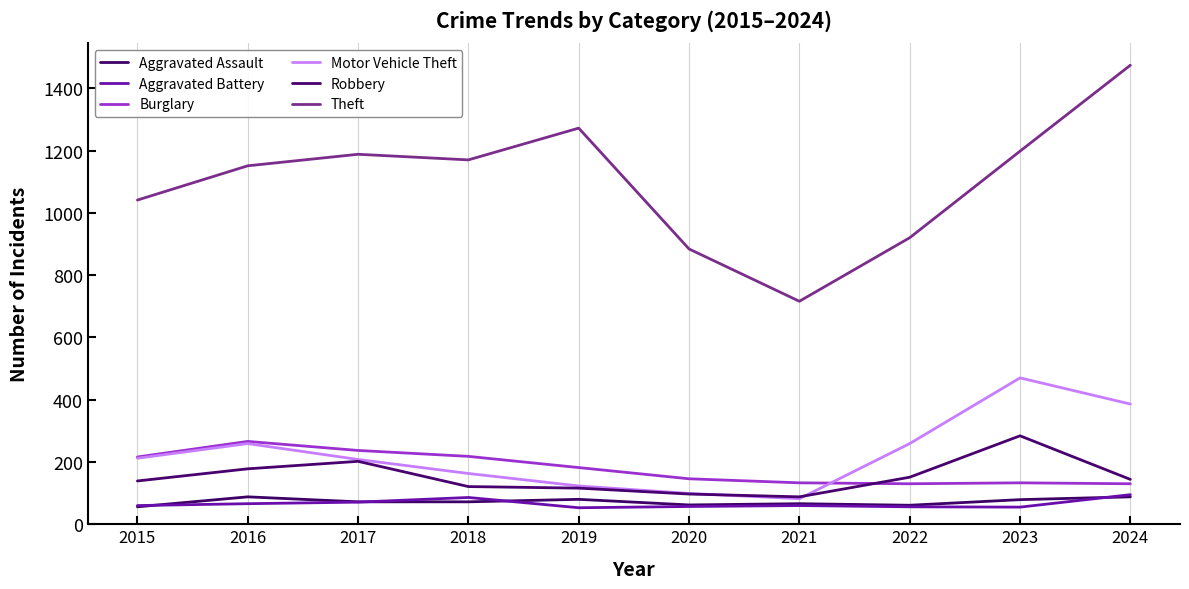

Reading left to right, transcribe all the data shown in this chart.

Aggravated Assault: 2015=56	2016=88	2017=72	2018=72	2019=80	2020=62	2021=66	2022=61	2023=79	2024=88
Aggravated Battery: 2015=60	2016=66	2017=71	2018=86	2019=53	2020=57	2021=60	2022=56	2023=55	2024=95
Burglary: 2015=216	2016=266	2017=237	2018=218	2019=182	2020=146	2021=133	2022=130	2023=133	2024=130
Motor Vehicle Theft: 2015=212	2016=259	2017=208	2018=163	2019=123	2020=99	2021=82	2022=259	2023=470	2024=386
Robbery: 2015=139	2016=178	2017=202	2018=121	2019=116	2020=97	2021=88	2022=151	2023=284	2024=144
Theft: 2015=1041	2016=1151	2017=1188	2018=1170	2019=1272	2020=884	2021=716	2022=920	2023=1198	2024=1474